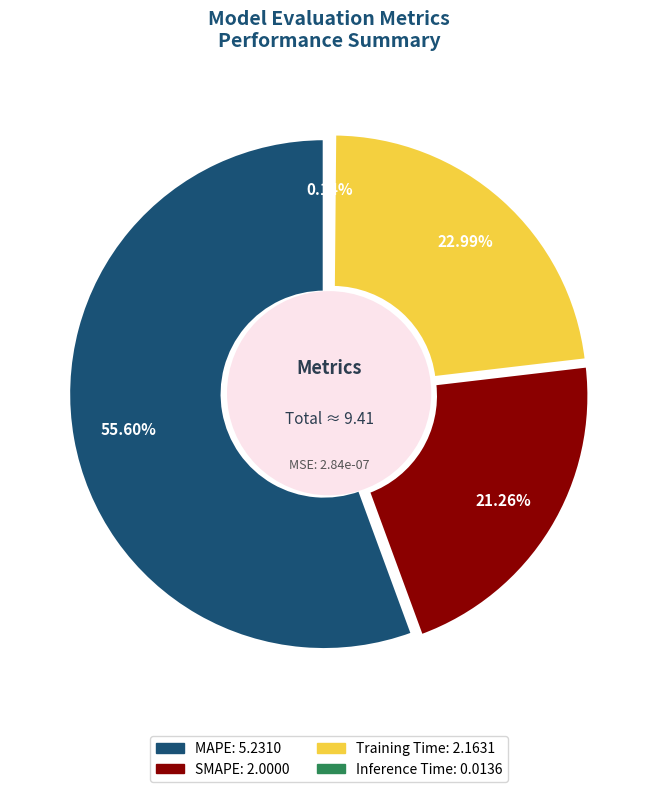

True or false: MAPE accounts for 44% of the total.

False